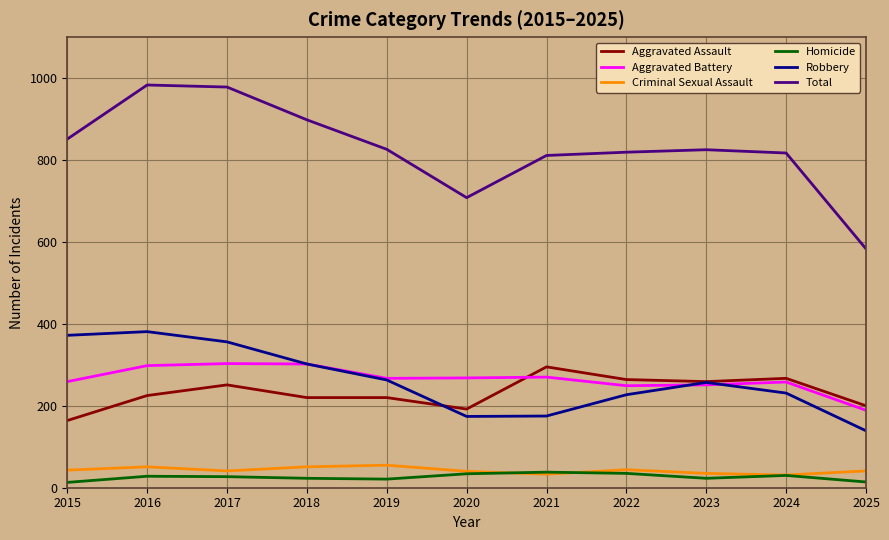

The Homicide series shows 14 at 2025. True or false?

True